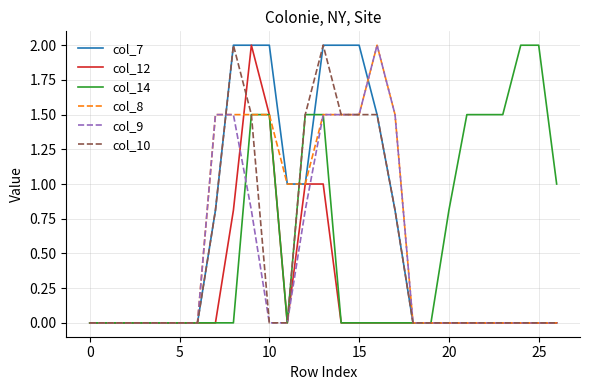

After their last crossing, which series has the higher values: col_8 or col_7?

col_8